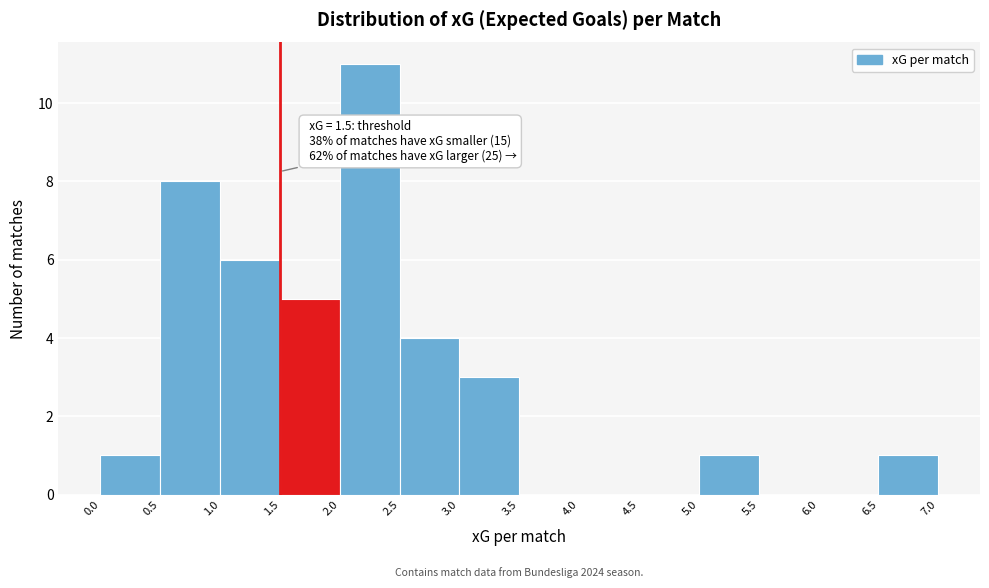

Over which range of the x-axis is the bar tallest?

2.0 to 2.5